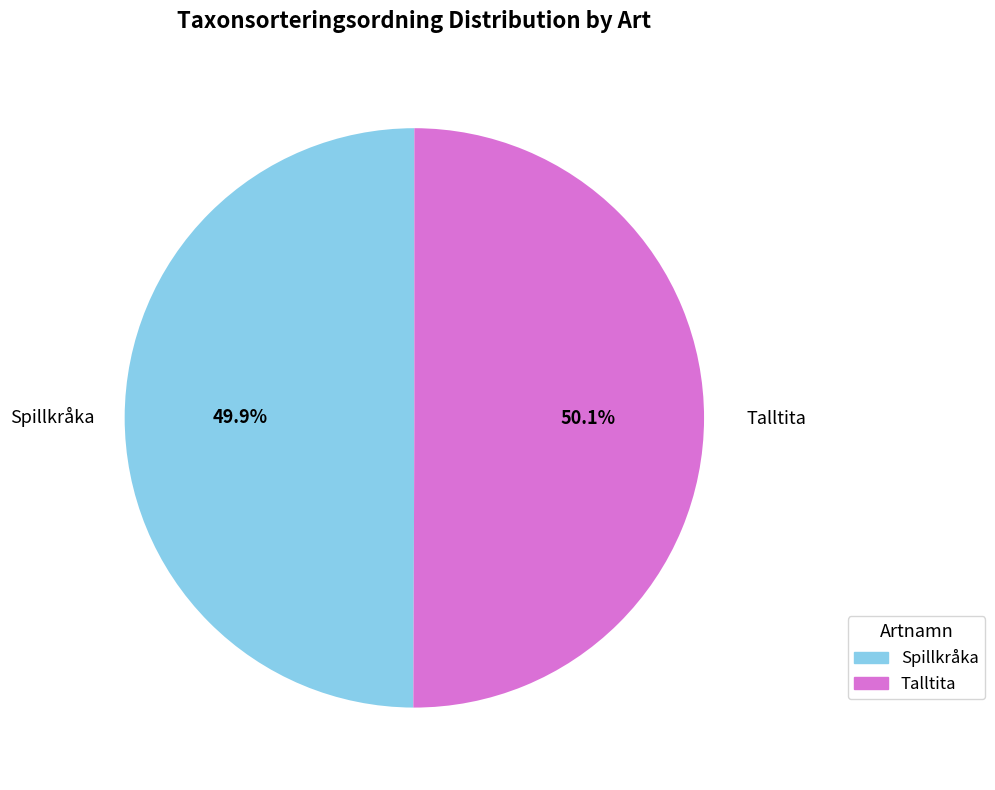

What is the ratio of the value at Talltita to the value at Spillkråka?

1.0